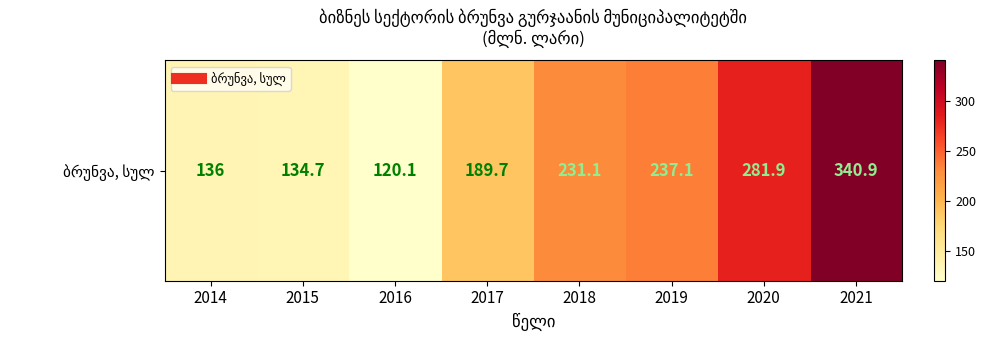

What is the greatest value displayed?

340.9